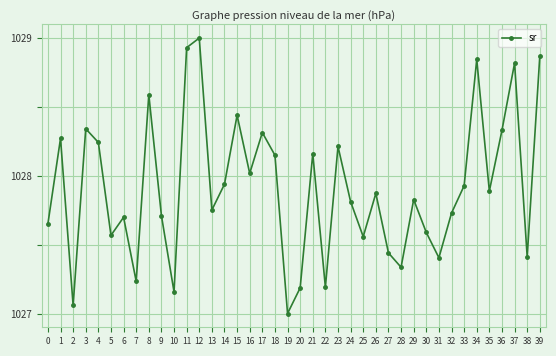

Is this an area chart (filled region under the line)?

No